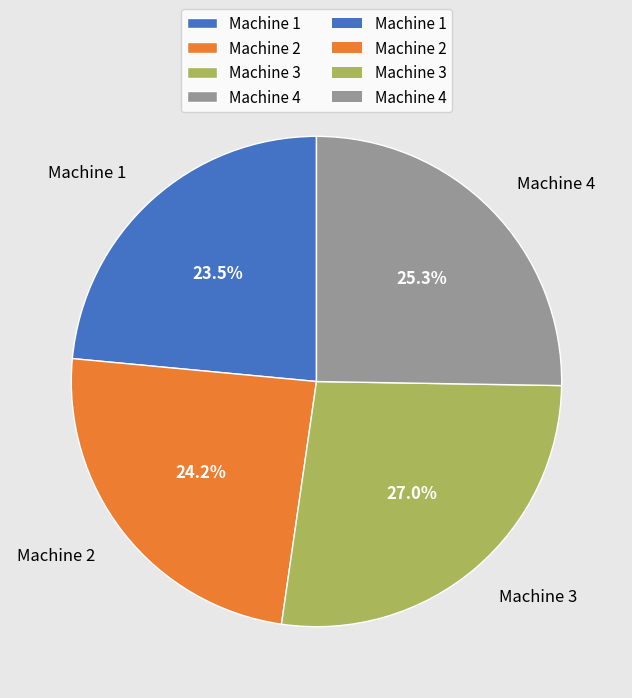

How many slices are in this pie chart?

4